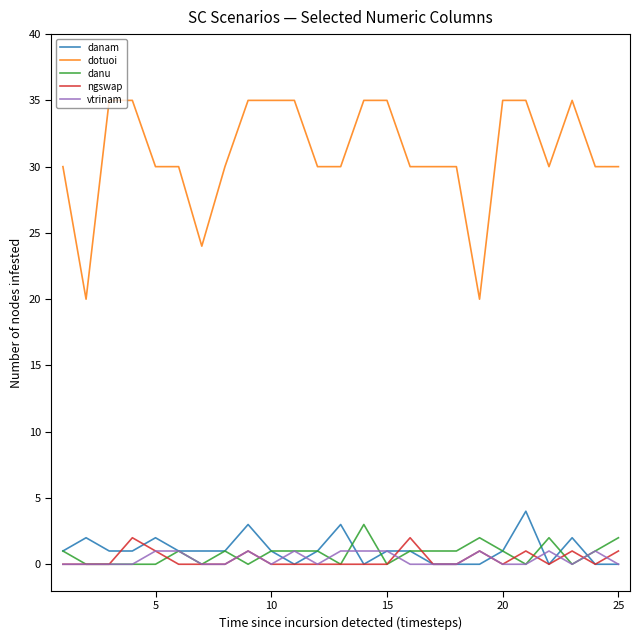

How many series are shown in this chart?

5